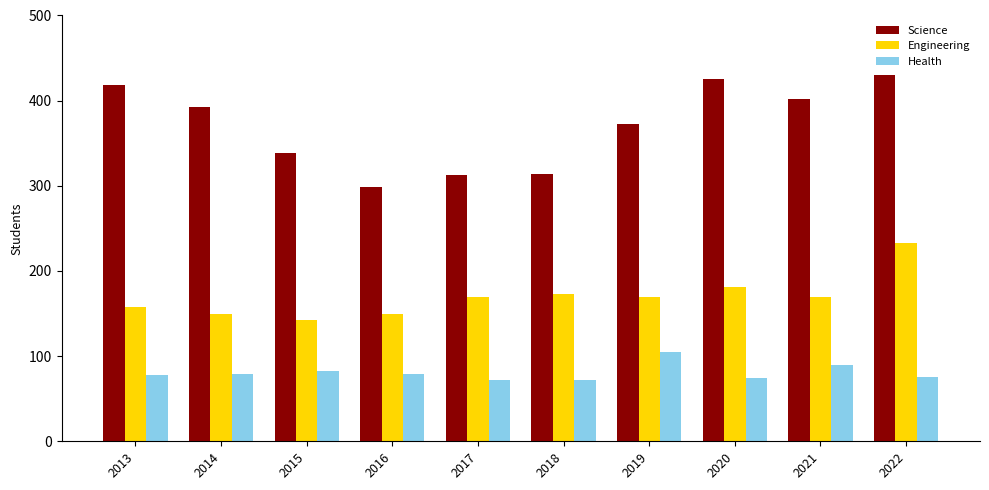

Which series has the widest spread of values?

Science